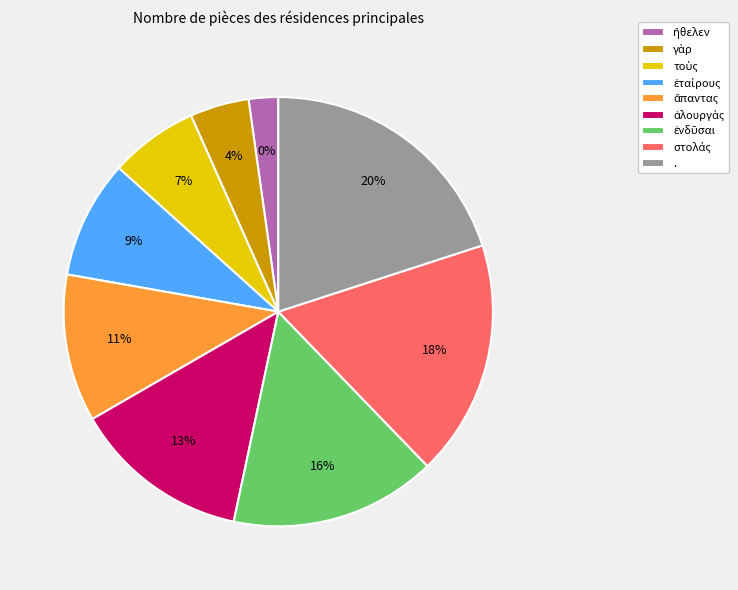

To the nearest percent, what percentage of the pie is ἤθελεν?

2%